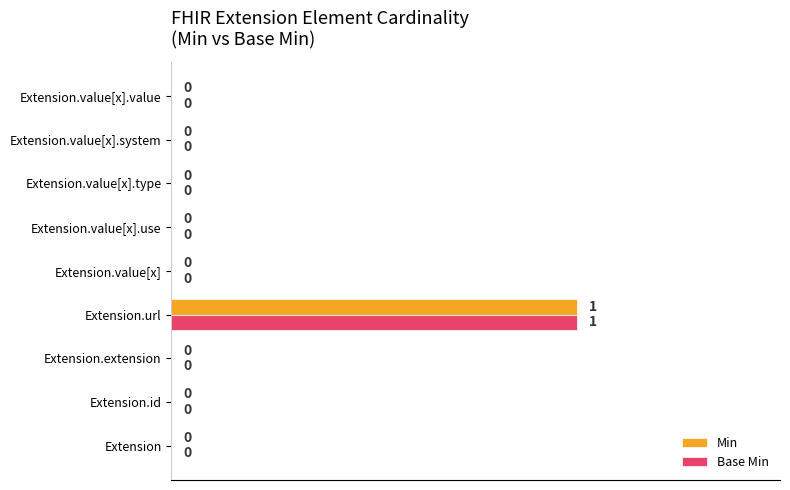

How many data points does each series have?

9